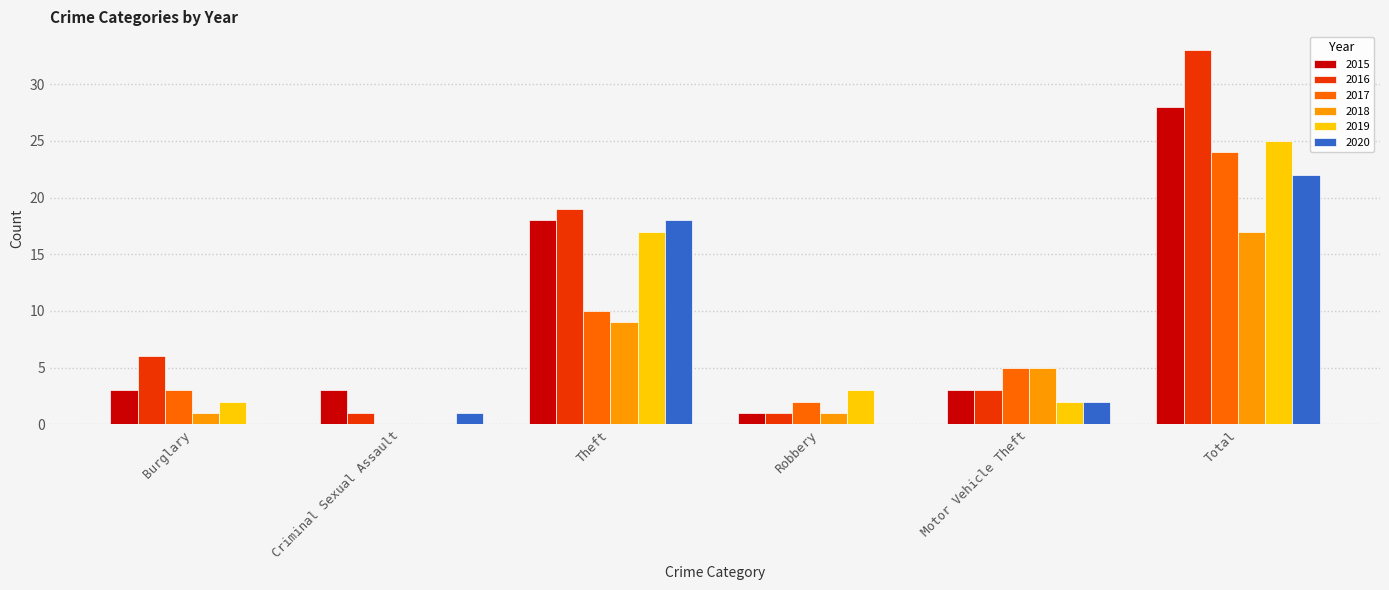

Reading left to right, list all the values displayed in this chart.

2015: Burglary=3	Criminal Sexual Assault=3	Theft=18	Robbery=1	Motor Vehicle Theft=3	Total=28
2016: Burglary=6	Criminal Sexual Assault=1	Theft=19	Robbery=1	Motor Vehicle Theft=3	Total=33
2017: Burglary=3	Criminal Sexual Assault=0	Theft=10	Robbery=2	Motor Vehicle Theft=5	Total=24
2018: Burglary=1	Criminal Sexual Assault=0	Theft=9	Robbery=1	Motor Vehicle Theft=5	Total=17
2019: Burglary=2	Criminal Sexual Assault=0	Theft=17	Robbery=3	Motor Vehicle Theft=2	Total=25
2020: Burglary=0	Criminal Sexual Assault=1	Theft=18	Robbery=0	Motor Vehicle Theft=2	Total=22